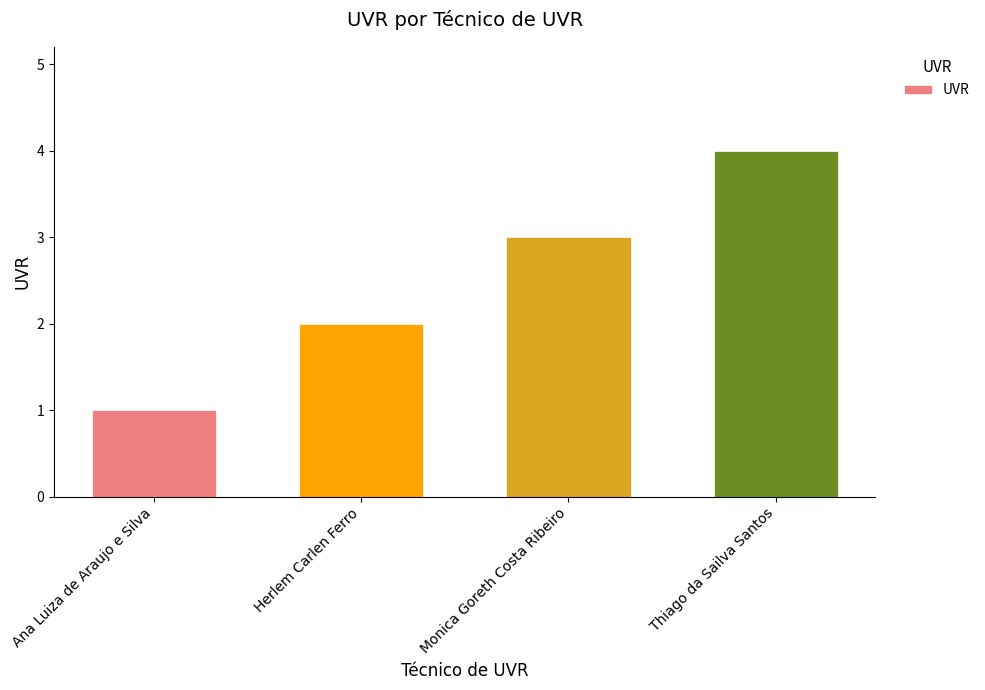

What value does the data have at Thiago da Sailva Santos?

4